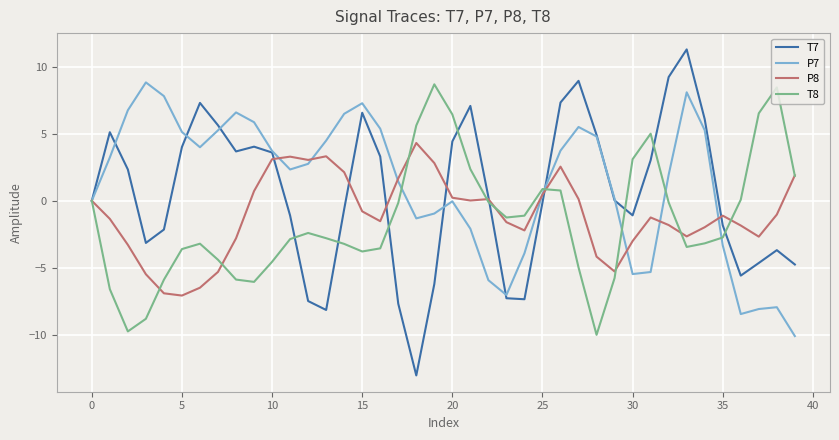

Which series has the widest spread of values?

T7